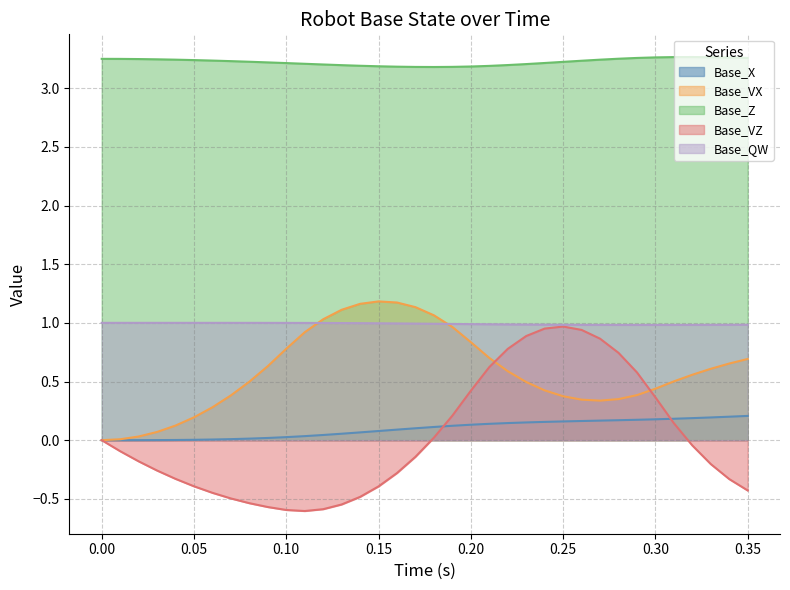

The Base_VX series shows 0.7 at 0.35. True or false?

True